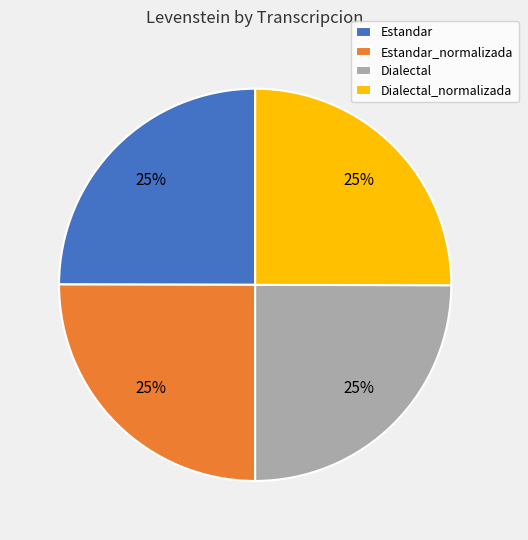

Is there a majority slice in this chart?

No